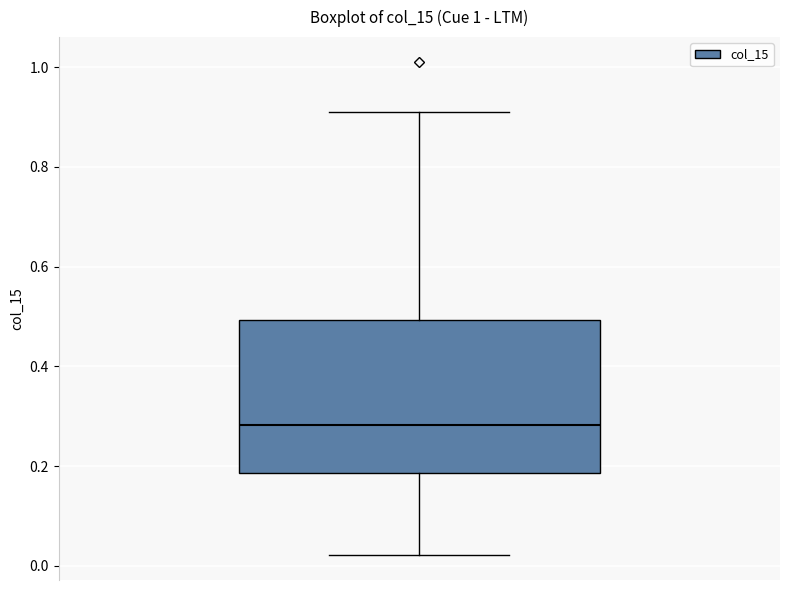

Transcribe this box plot: give where the median line is, the range the box spans, and where the two whiskers end, as read against the y-axis. The values are not printed on the chart, so give them approximately, as read against the axis.

median 0.28, box 0.18 to 0.50, whiskers 0.02 to 0.92